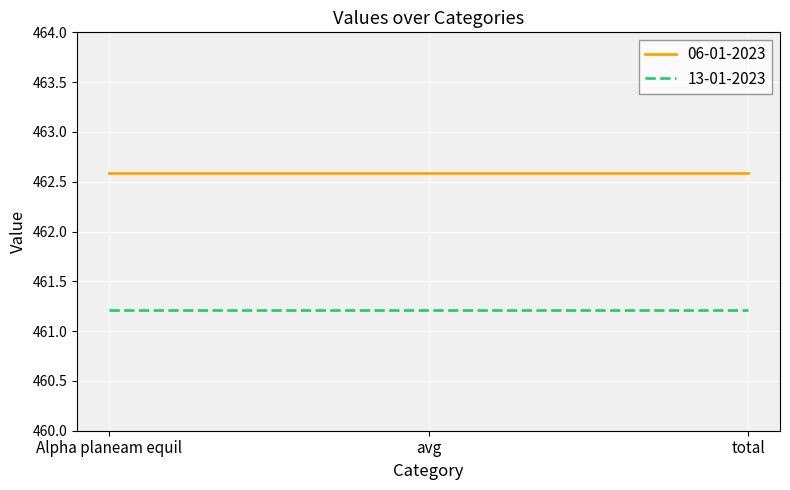

What is the approximate value of 13-01-2023 at avg?

461.2